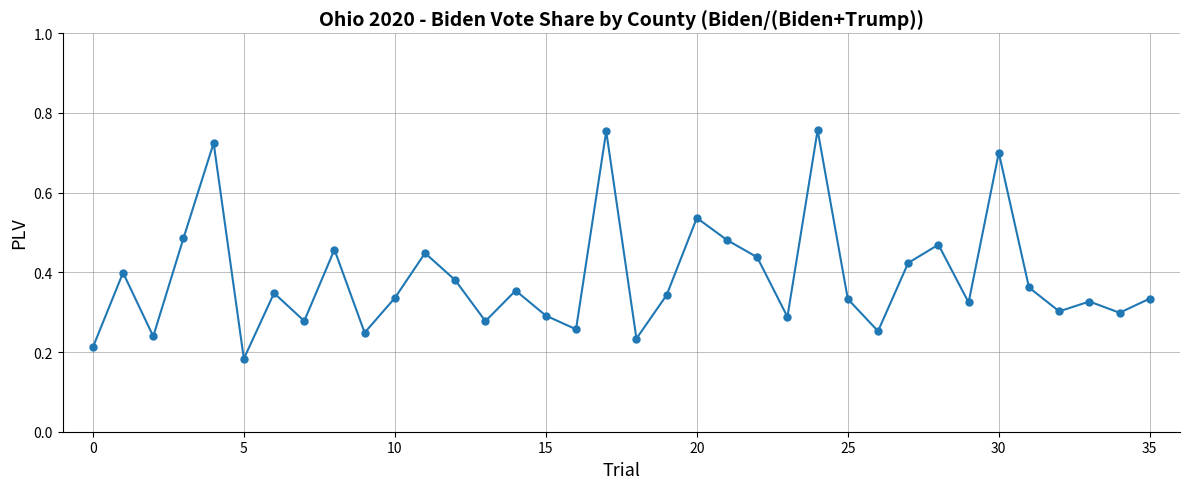

What is the sum of all values?

13.9